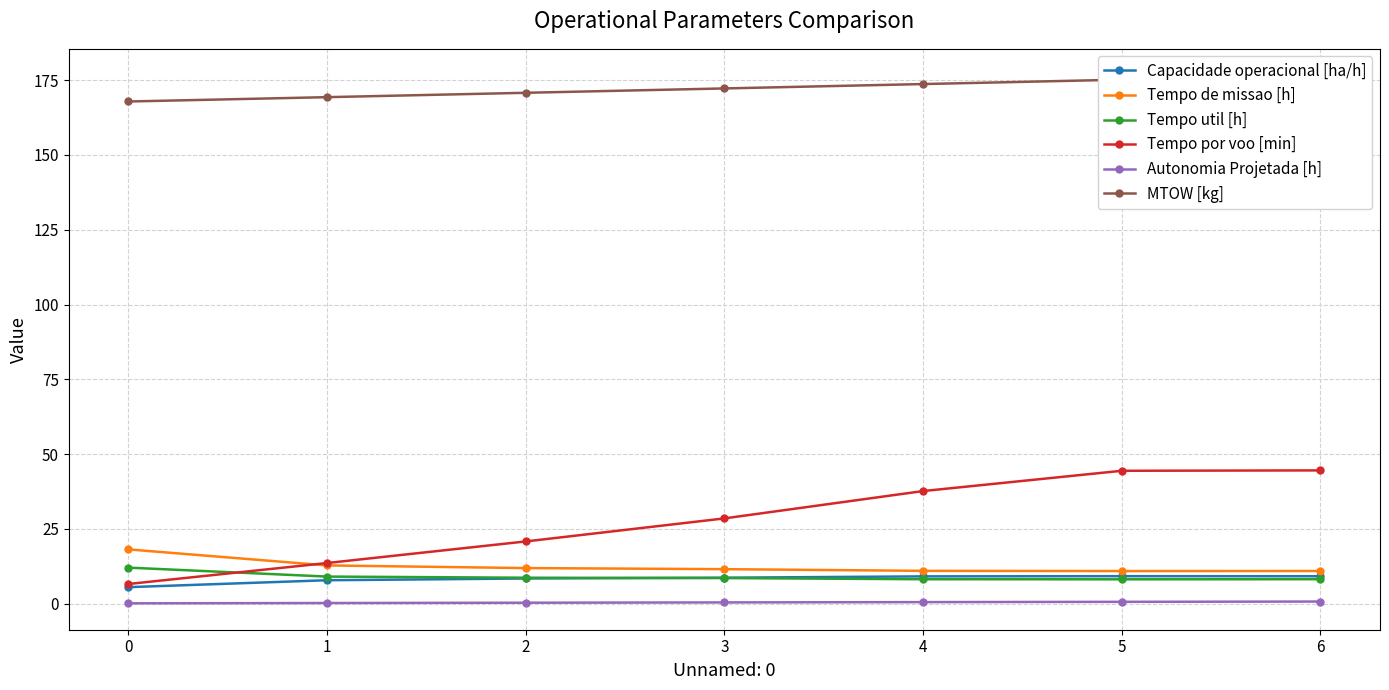

The Tempo por voo [min] series shows 44.4 at 5. True or false?

True